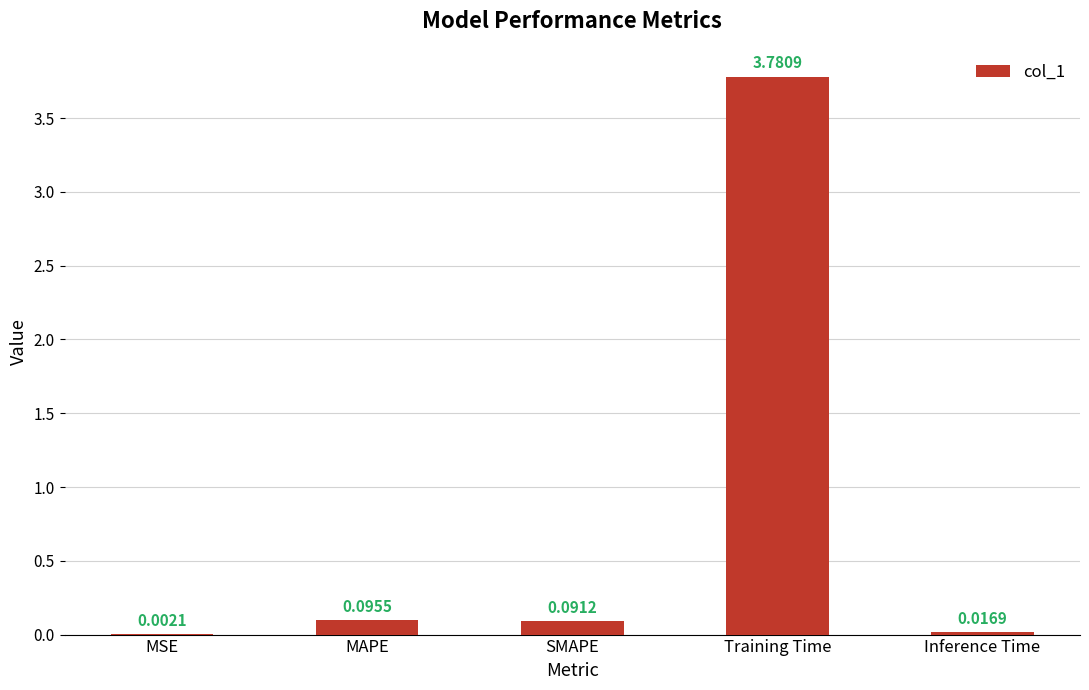

Are the bars horizontal?

No